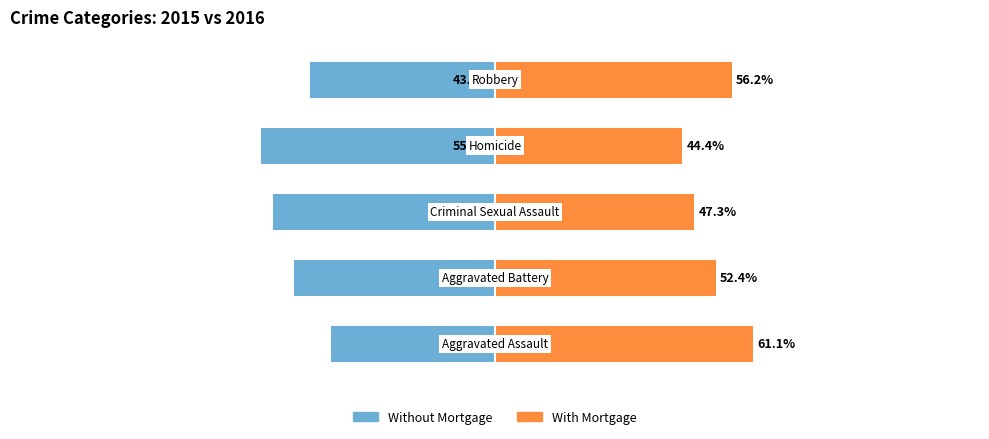

Does the chart contain stacked bars?

No